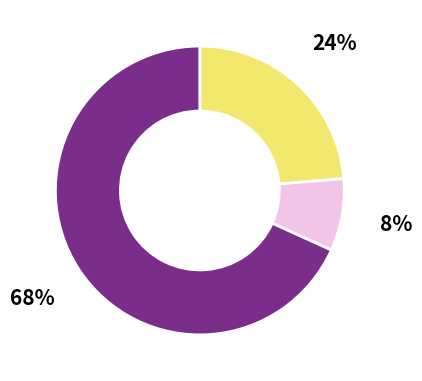

To the nearest percent, what is the average slice percentage?

33%